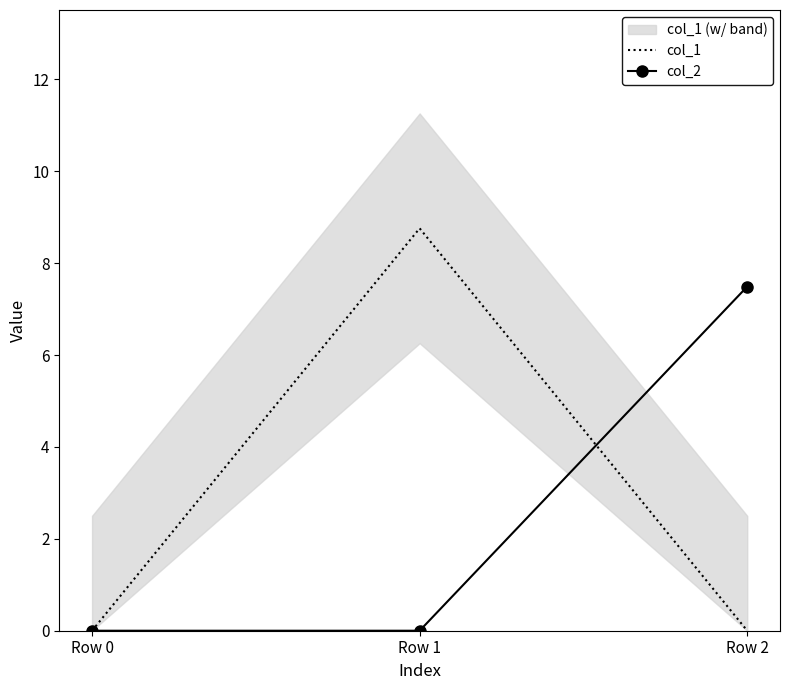

Which has a higher value, Row 2 or Row 1?

Row 1